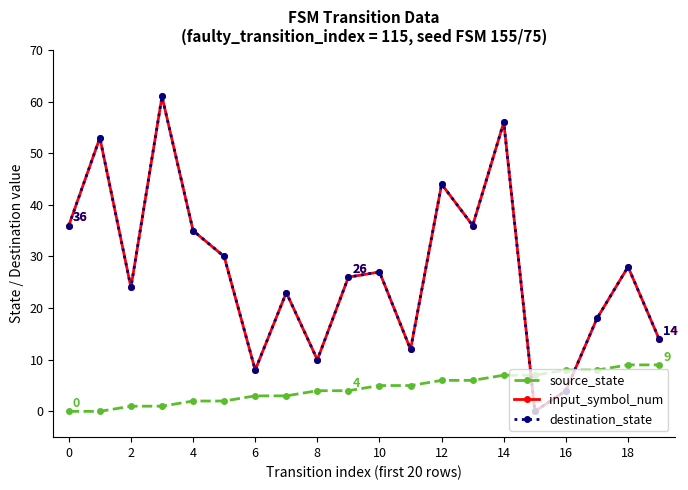

What are all the series names shown in the legend?

source_state, input_symbol_num, destination_state